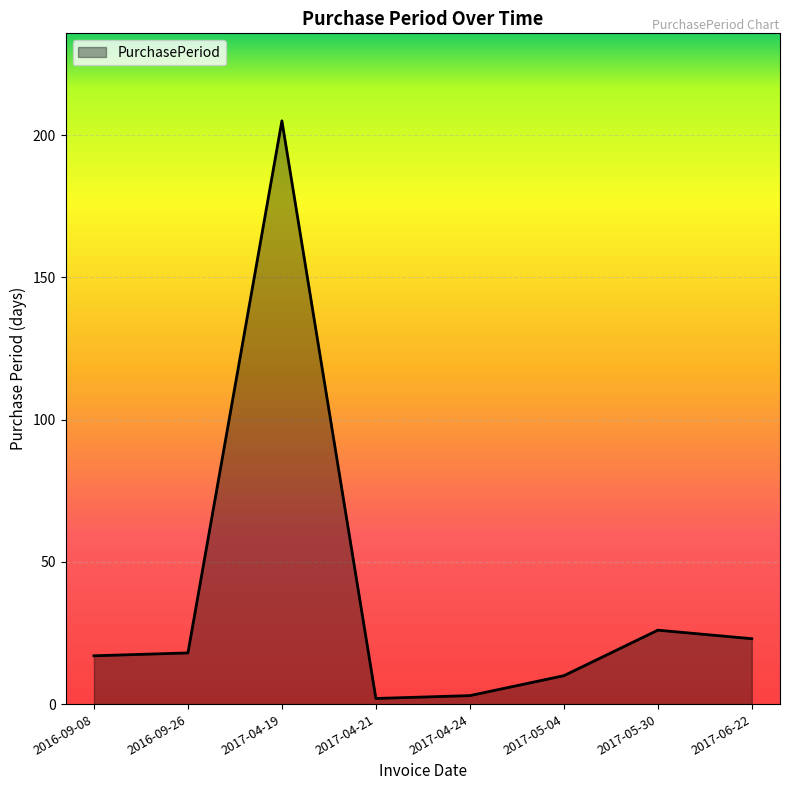

The value at 2017-05-04 is 10. True or false?

True